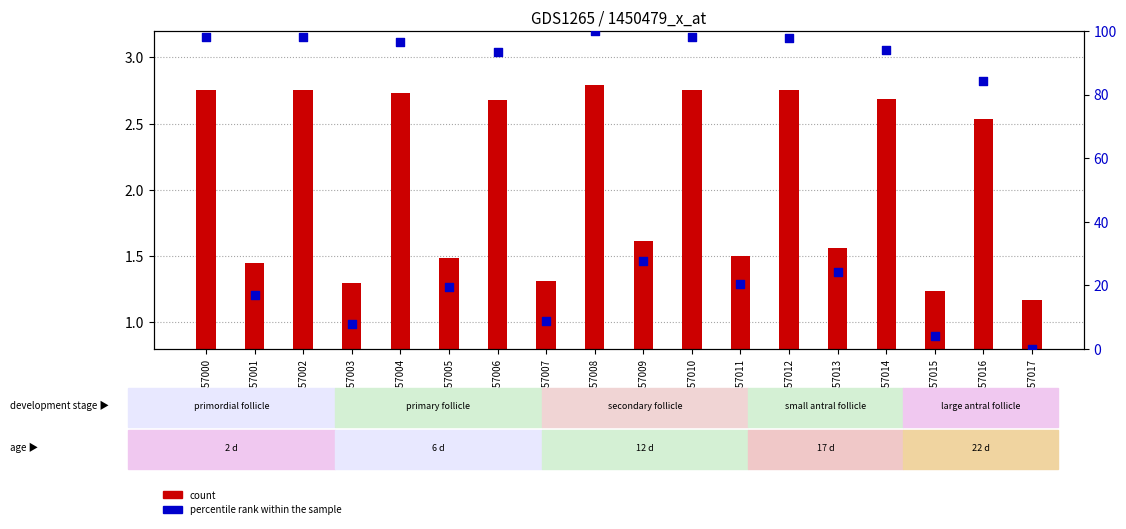

What is the ratio of the value at GSM757001 to the value at GSM757016?

0.2